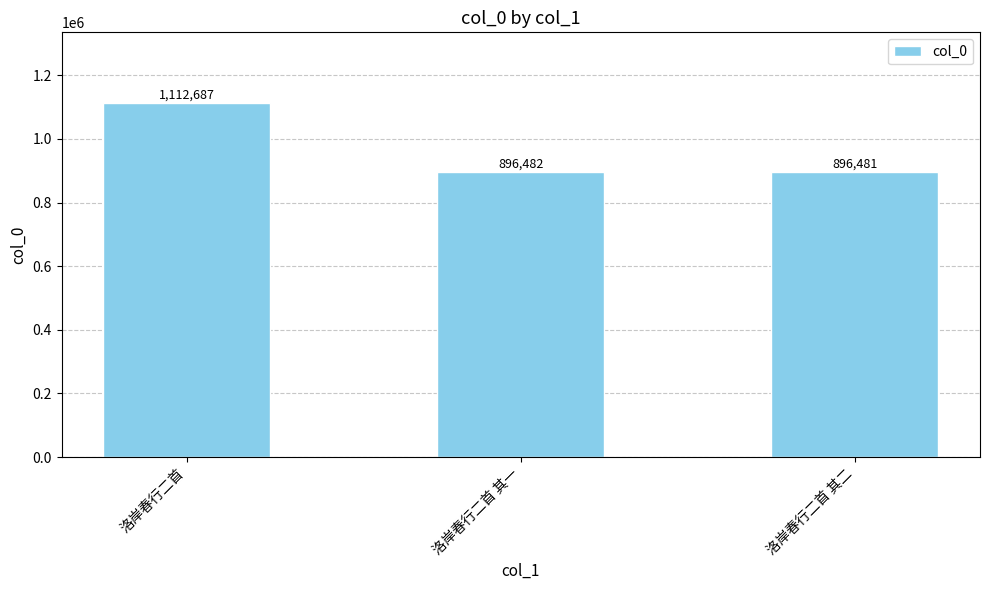

Rank the categories by value from lowest to highest.

洛岸春行二首 其二, 洛岸春行二首 其一, 洛岸春行二首